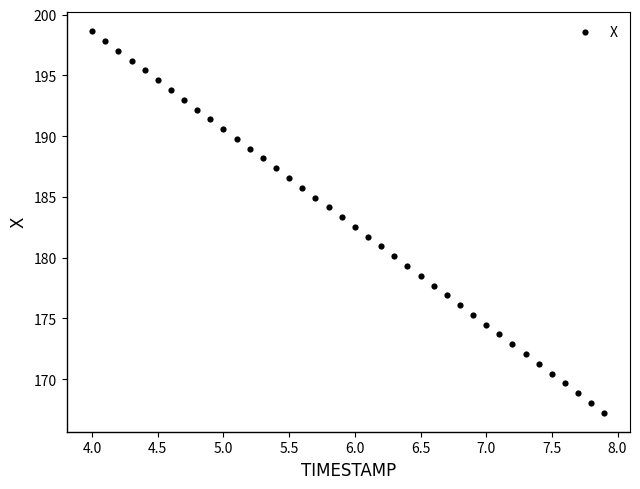

What is the range of X values (max minus min)?

3.9